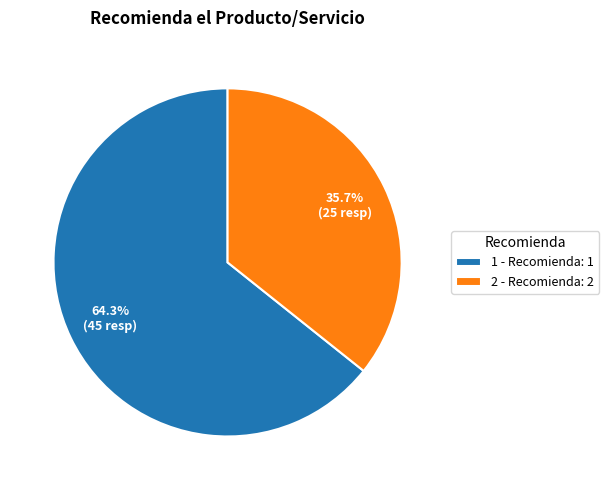

Do 1 and 2 together represent more than half of the pie?

Yes